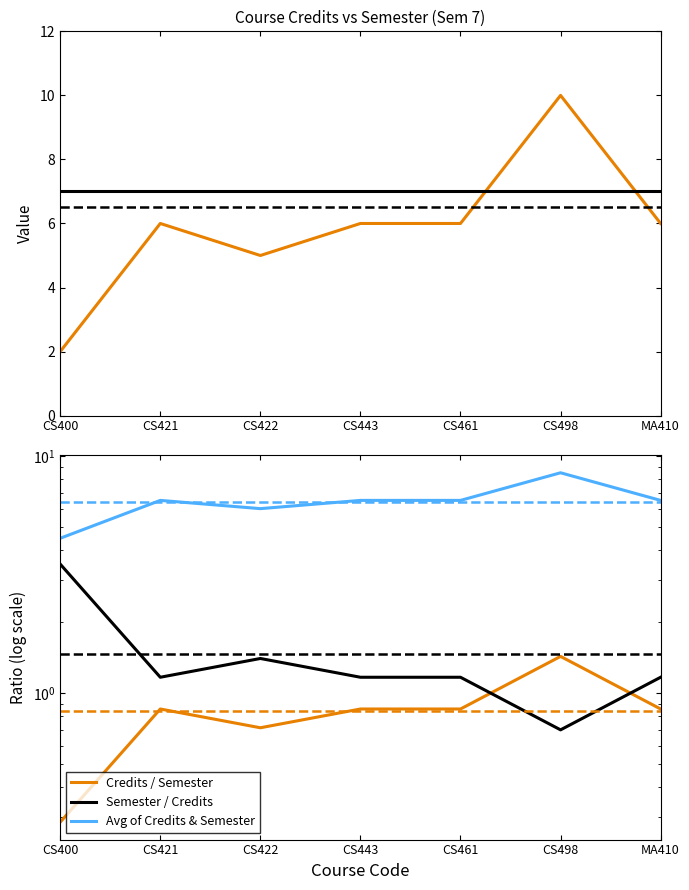

What are all the series names shown in the legend?

Credits, Semester, Credits / Semester, Semester / Credits, Avg of Credits & Semester